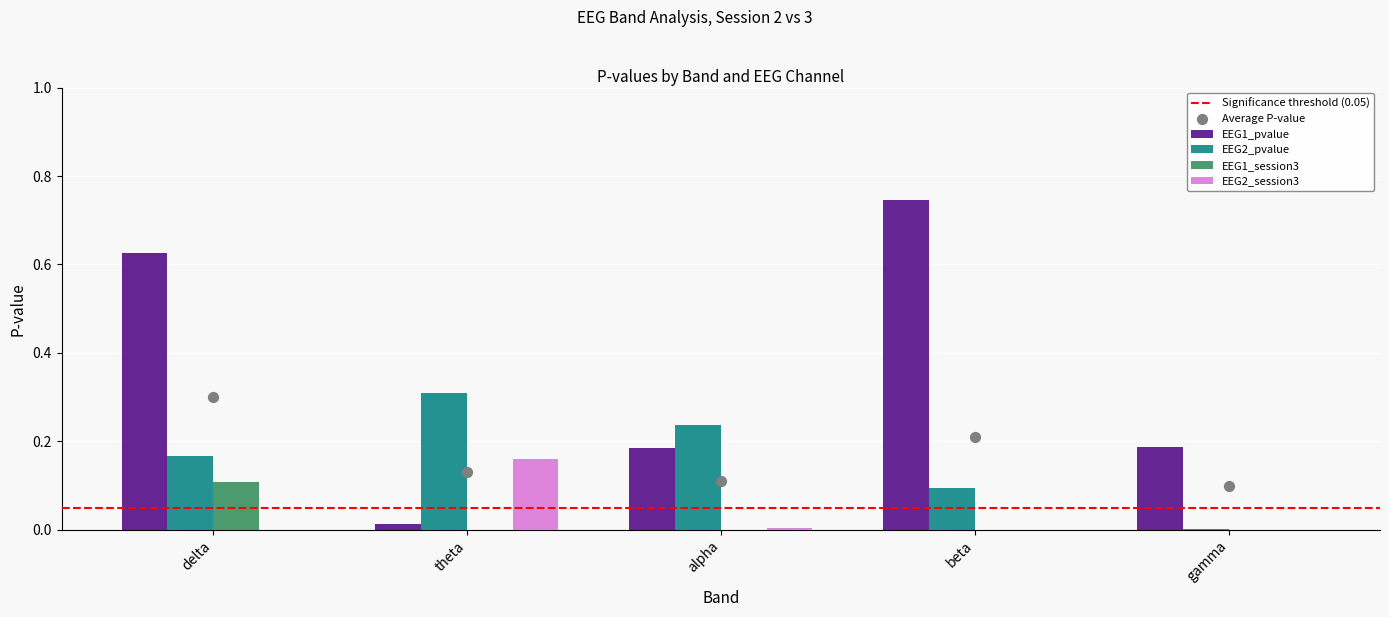

Is the value of EEG1_pvalue at beta greater than the value of EEG2_pvalue at delta?

Yes